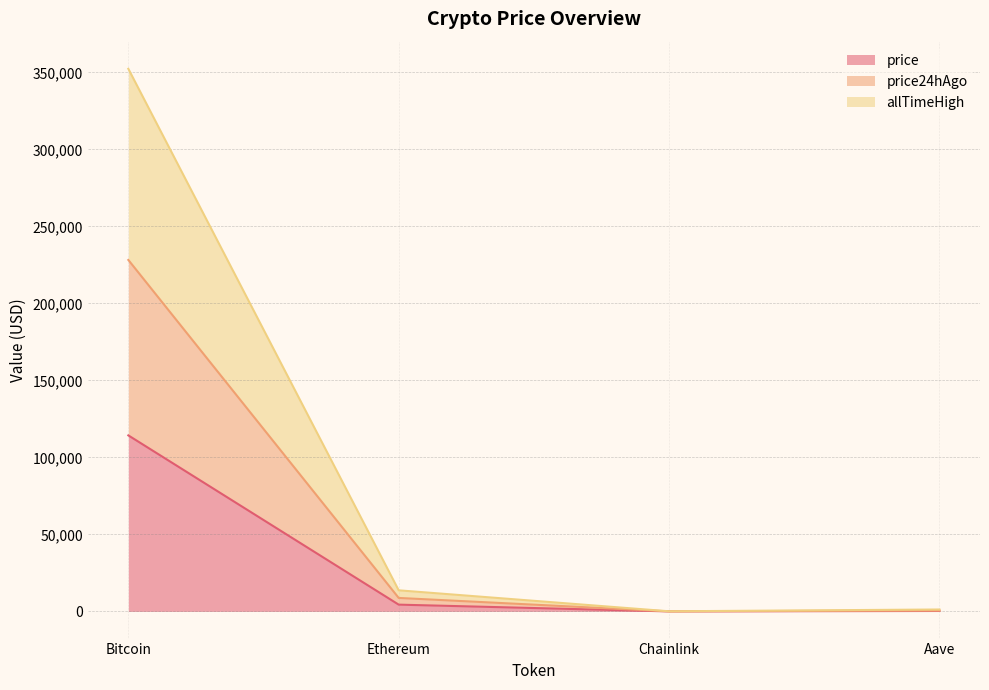

Which has a higher value, Chainlink or Bitcoin?

Bitcoin